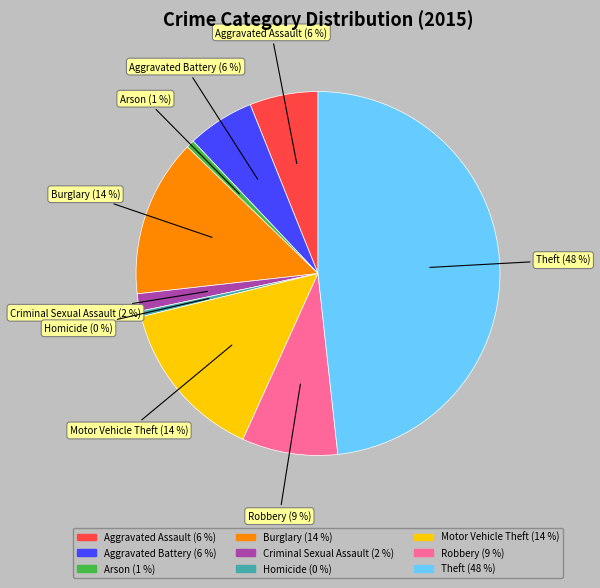

To the nearest percent, what is the average slice percentage?

11%